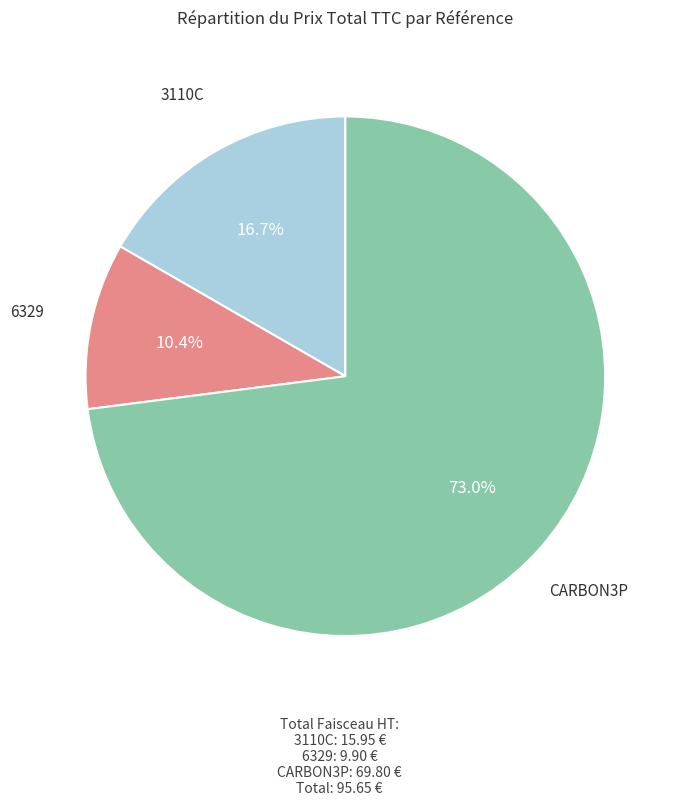

Is there a majority slice in this chart?

Yes